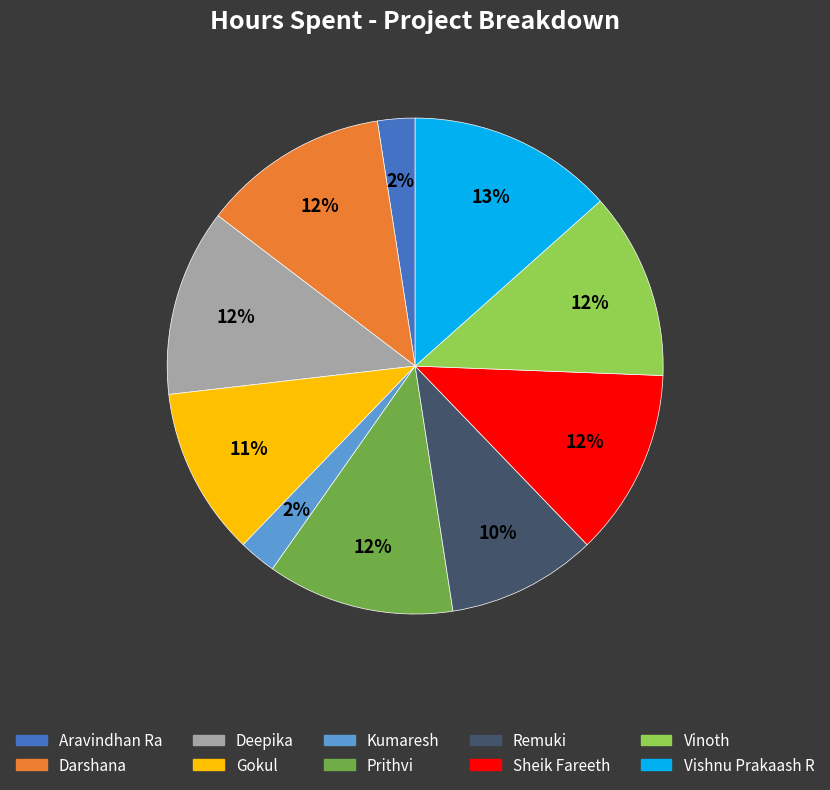

The Deepika slice represents 12% of the pie. True or false?

True